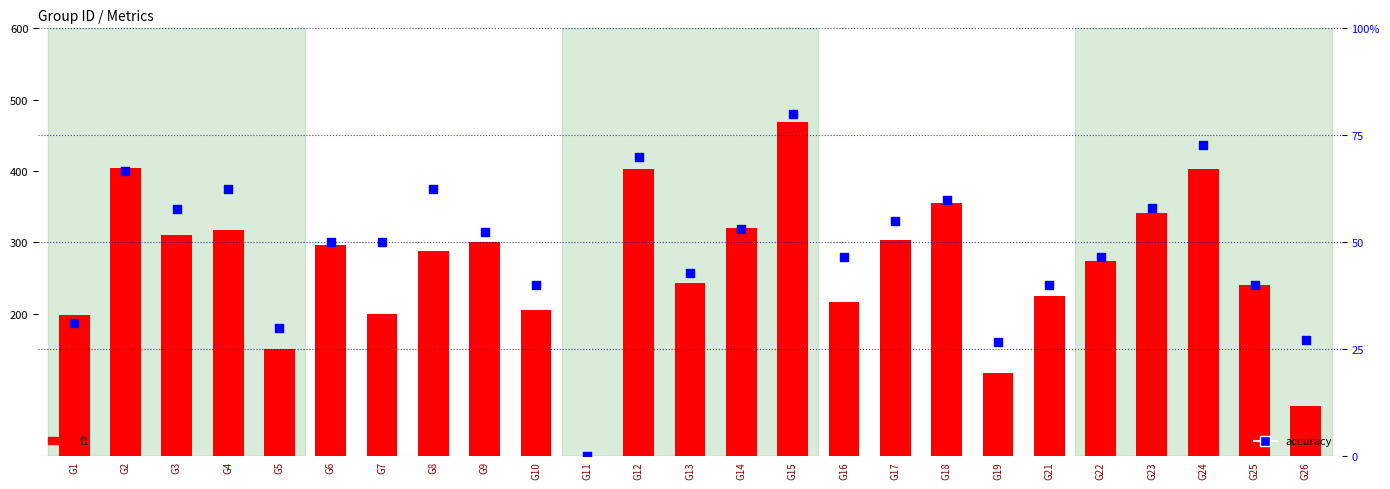

Which series contains the highest Y value?

f1